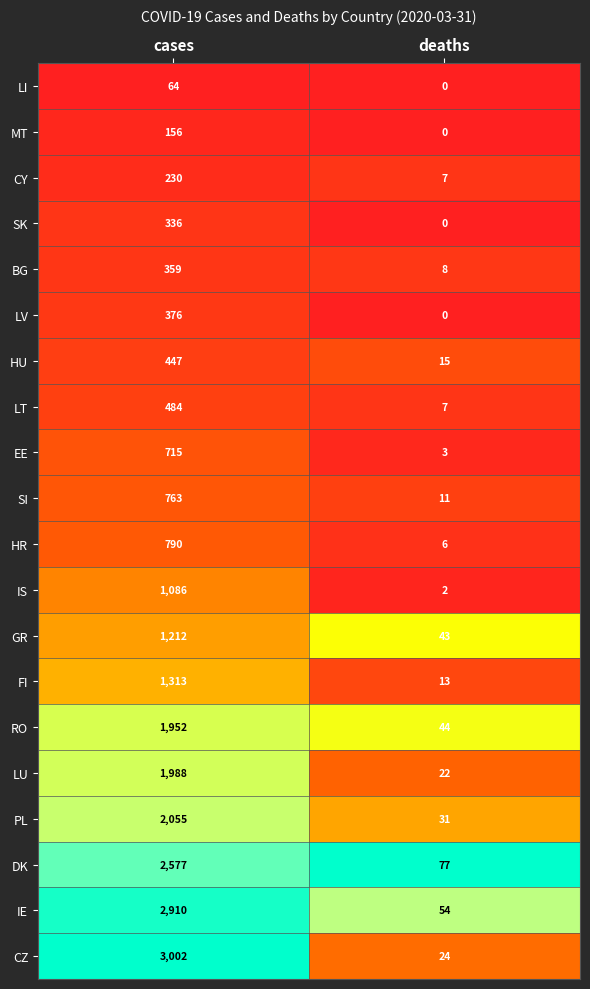

Which series has the widest spread of values?

CZ